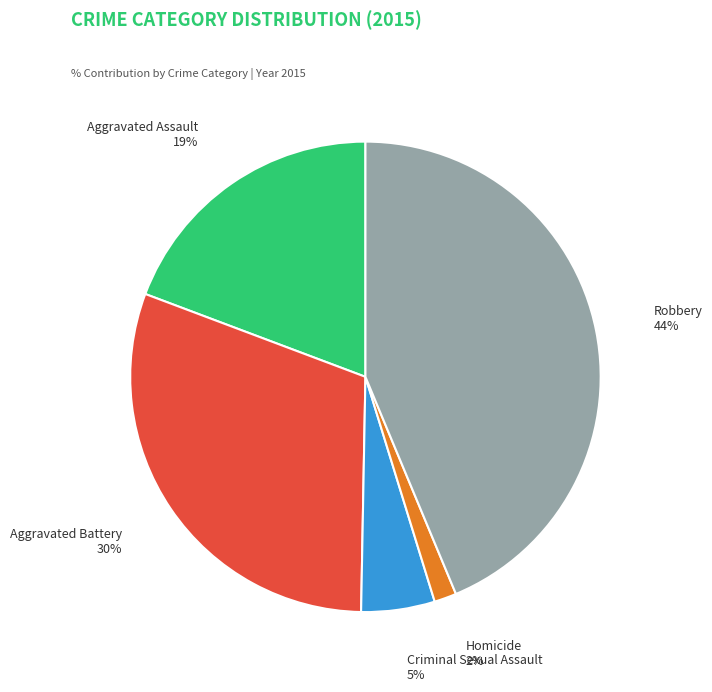

To the nearest percent, what is the difference between the largest and smallest slice percentages?

42%